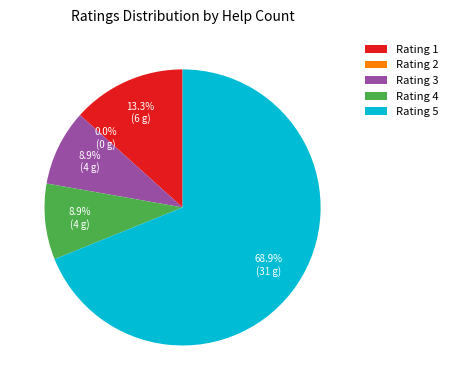

To the nearest percent, what is the difference between the largest and smallest slice percentages?

69%